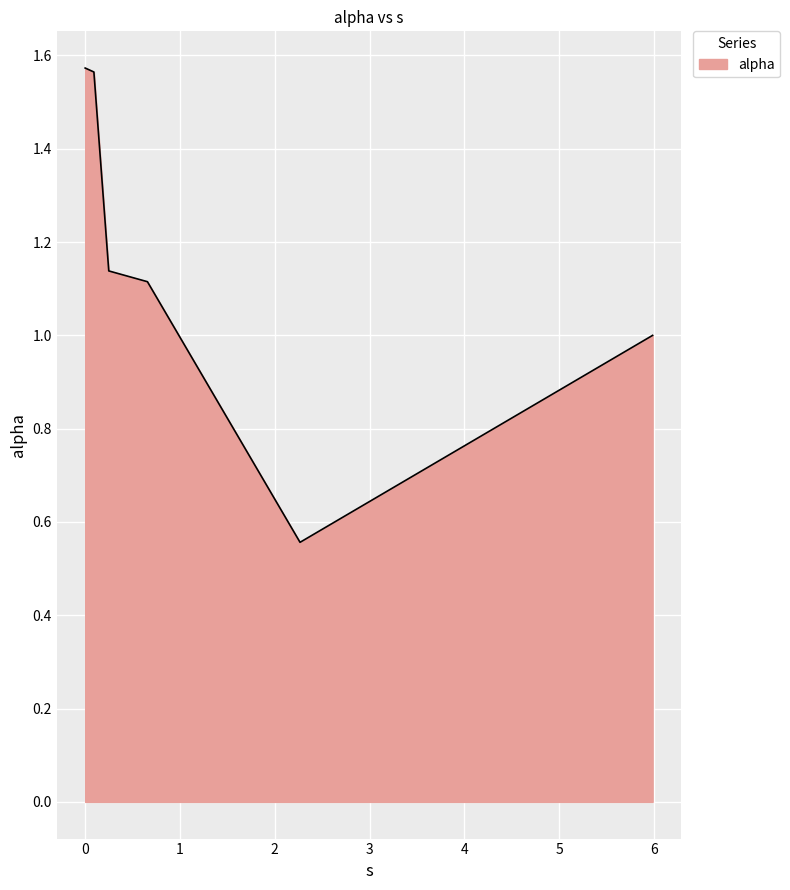

True or false: the data has more than 2 interior local peaks.

False